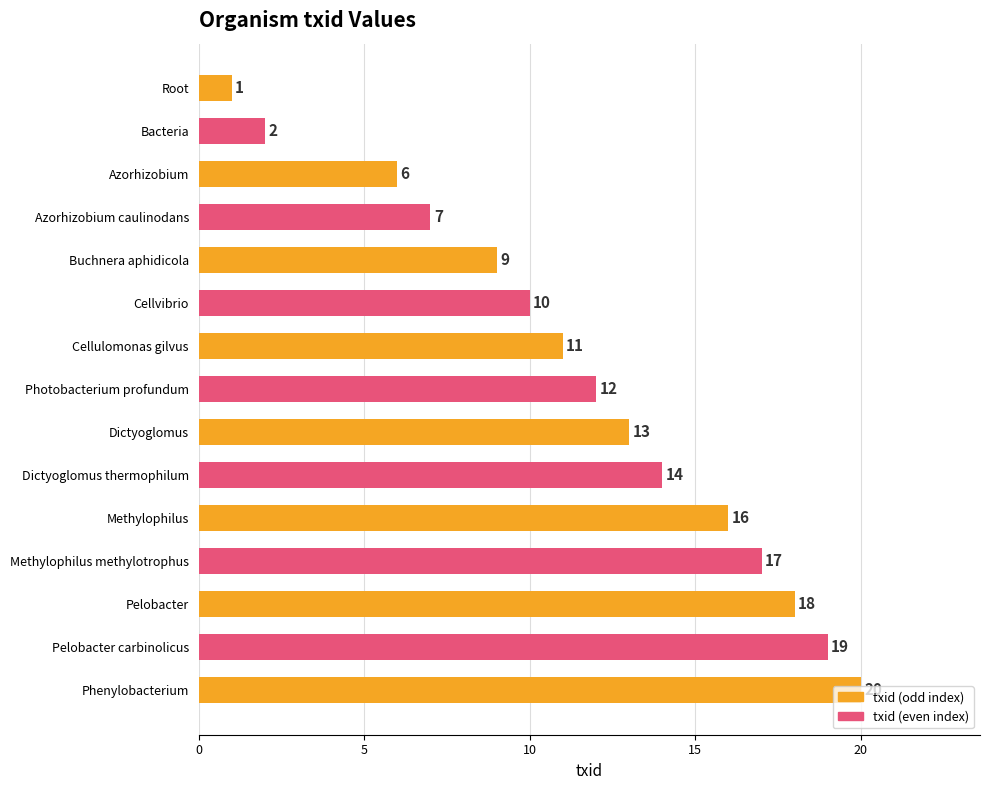

The chart shows a value of 20 at Phenylobacterium. True or false?

True